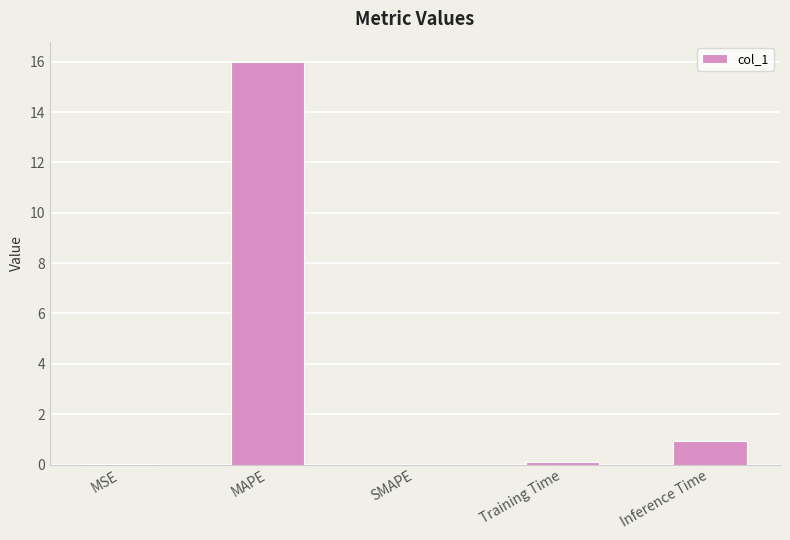

The value at MAPE is 10.8. True or false?

False